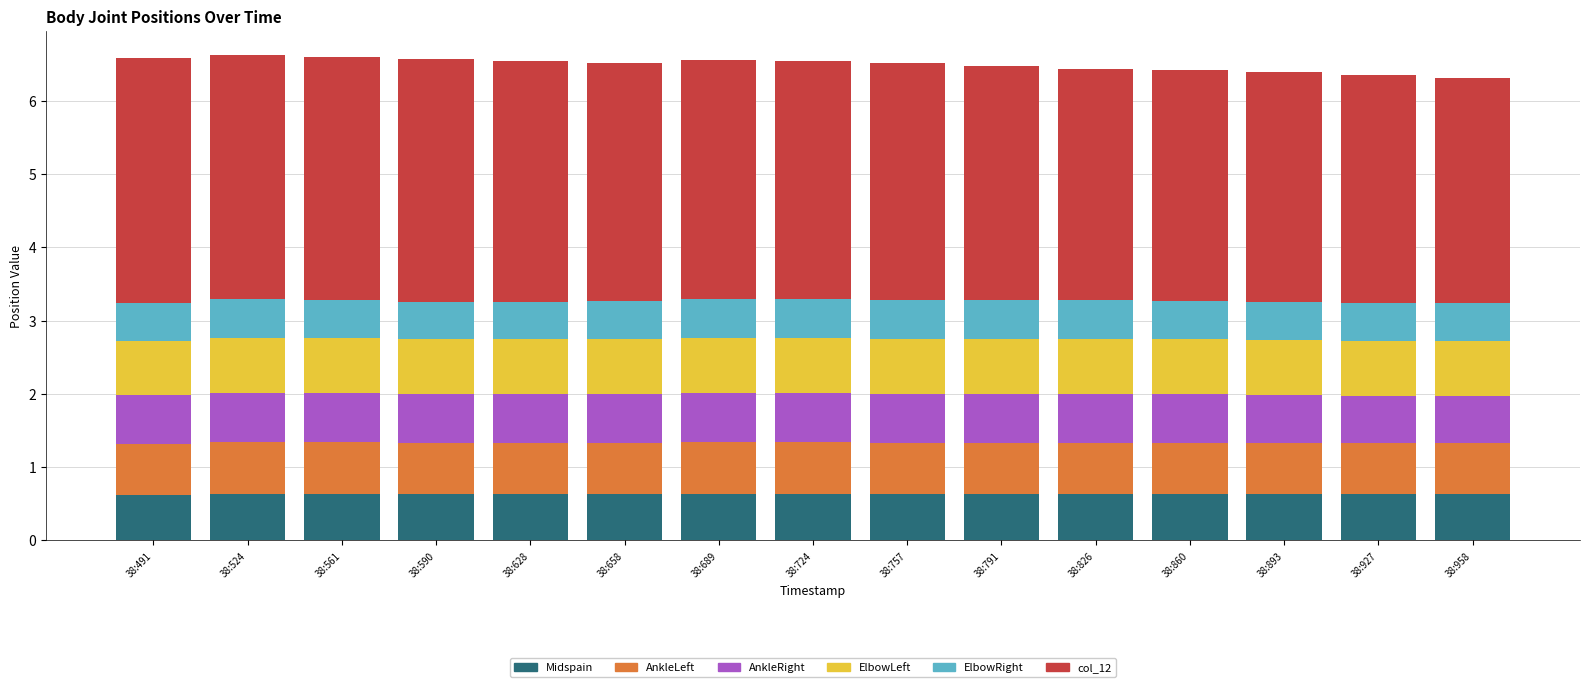

Count the Midspain values in the range 0 to 1.

15